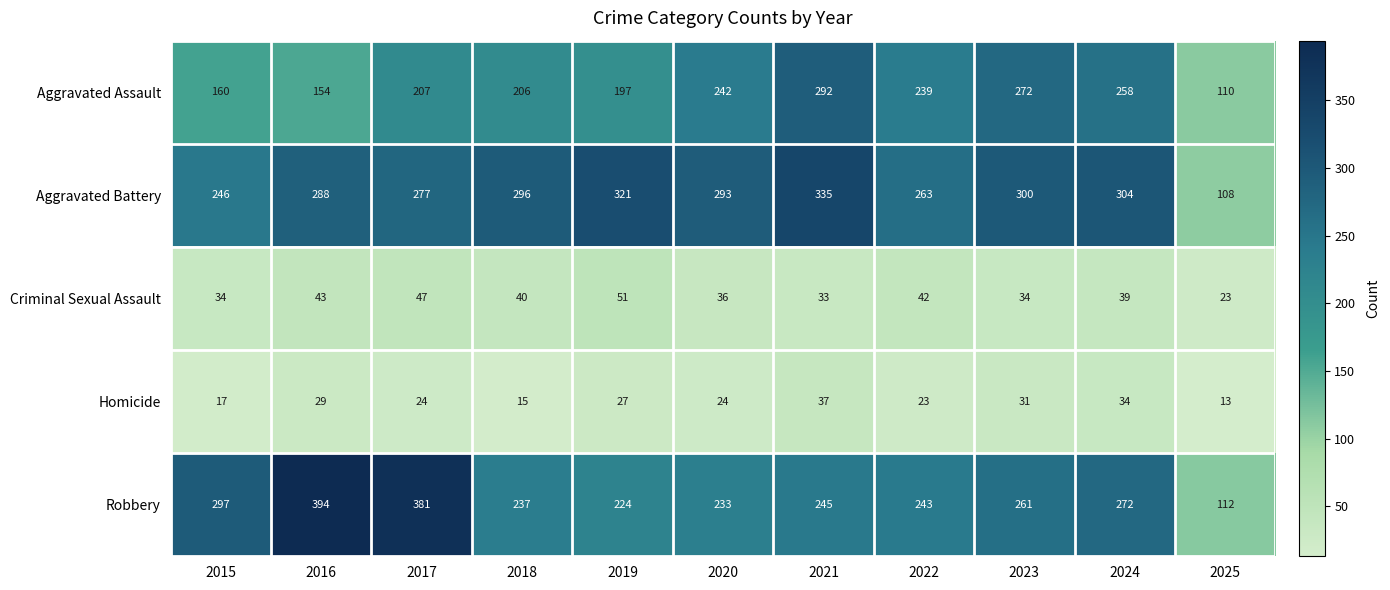

What is the difference between the maximum and minimum values in the Robbery series?

282